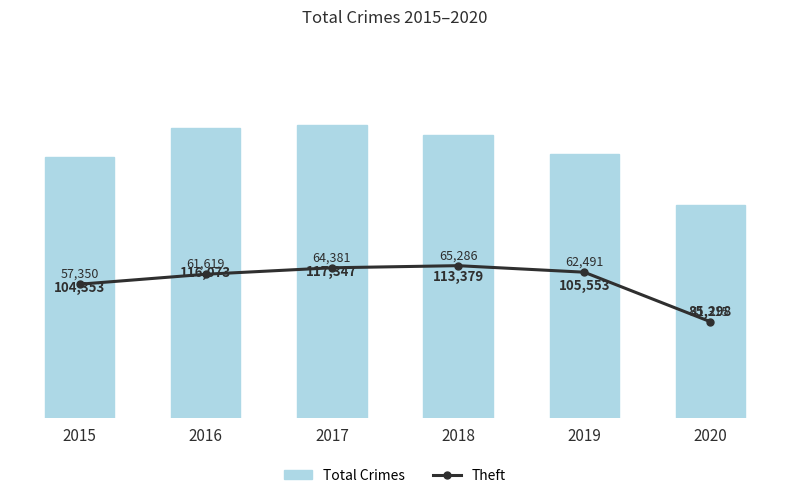

Read the Theft value at 2018, to the nearest 50.

65300